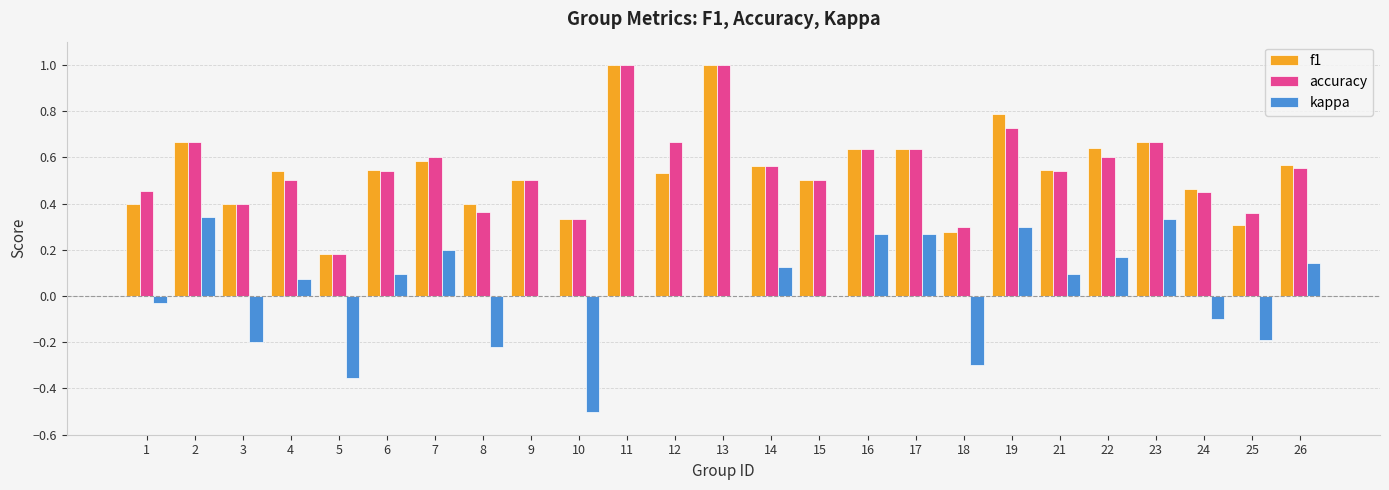

What is the greatest value displayed?

1.0